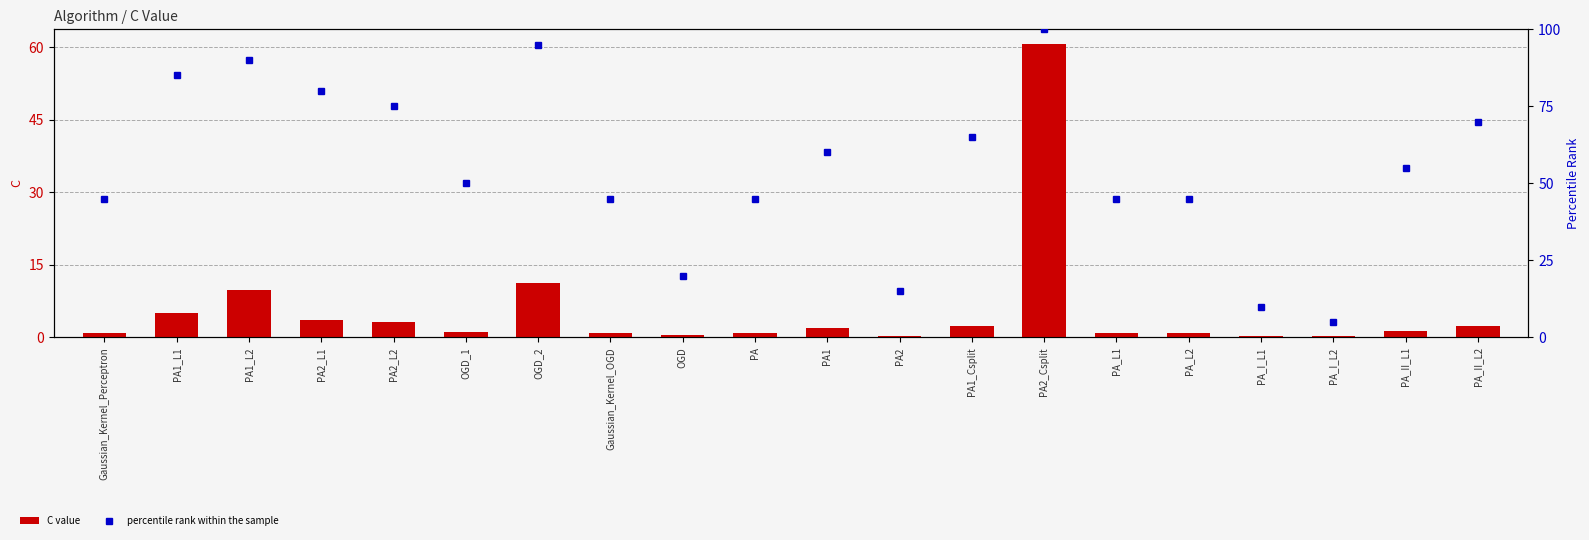

What is the label of the 7th bar from the left?

OGD_2